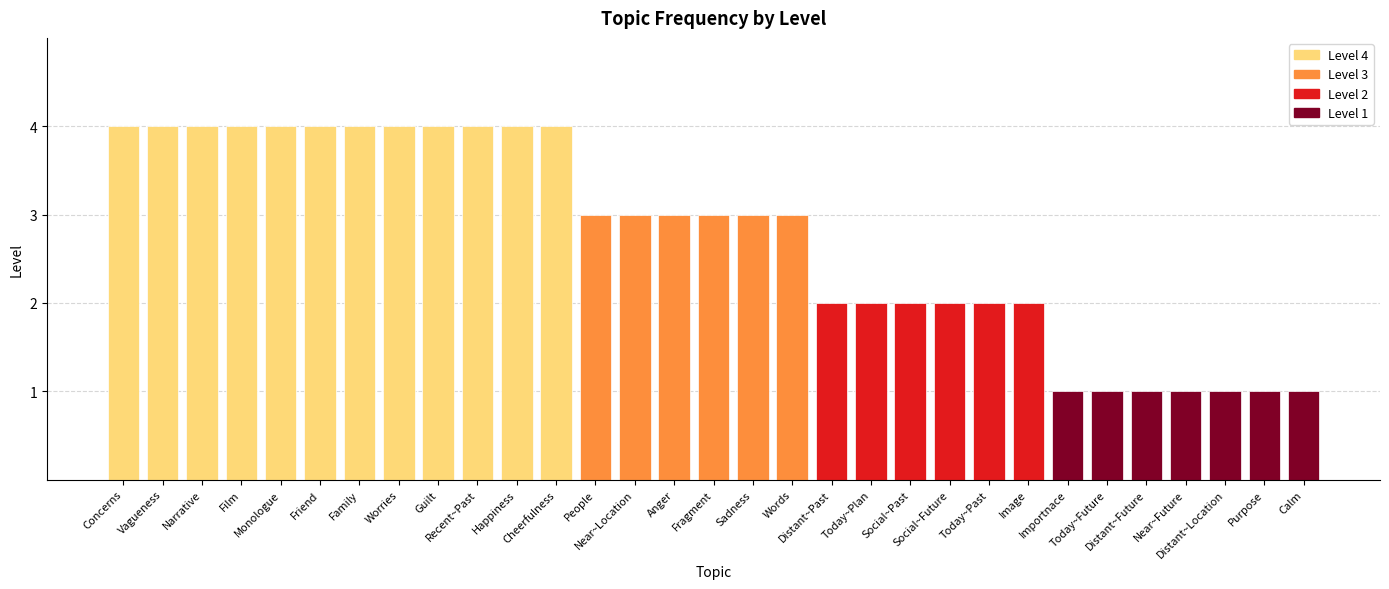

Reading left to right, list all the values displayed in this chart.

Concerns=4	Vagueness=4	Narrative=4	Film=4	Monologue=4	Friend=4	Family=4	Worries=4	Guilt=4	Recent~Past=4	Happiness=4	Cheerfulness=4	People=3	Near~Location=3	Anger=3	Fragment=3	Sadness=3	Words=3	Distant~Past=2	Today~Plan=2	Social~Past=2	Social~Future=2	Today~Past=2	Image=2	Importnace=1	Today~Future=1	Distant~Future=1	Near~Future=1	Distant~Location=1	Purpose=1	Calm=1